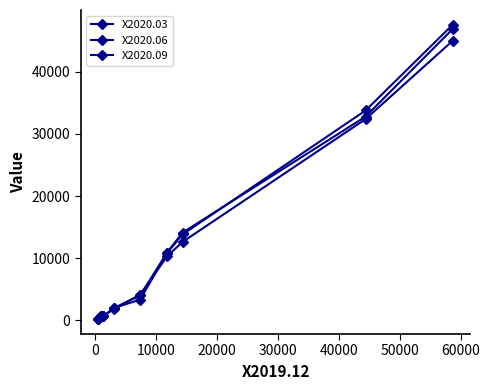

Is this an area chart (filled region under the line)?

No